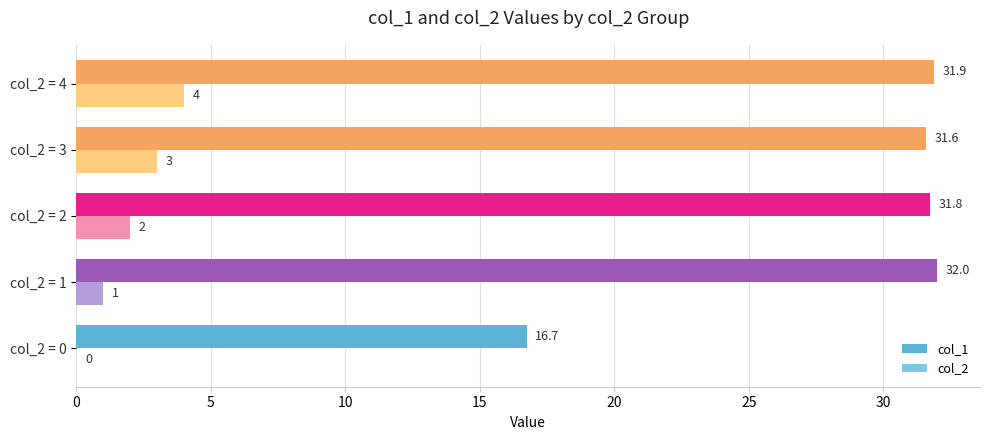

What is the sum of all col_2 values?

10.0